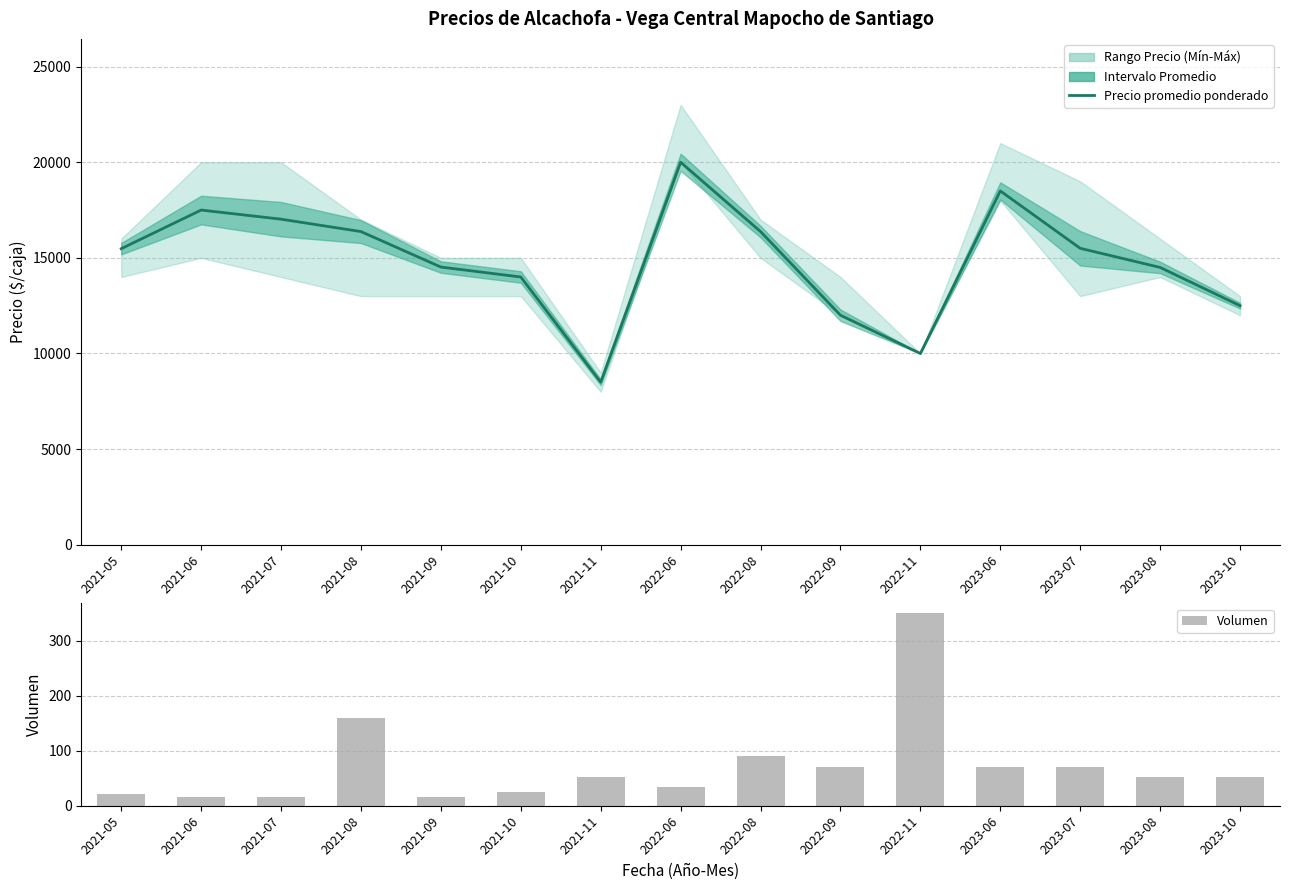

Rank the series by their average value, from lowest to highest.

Volumen, Precio promedio ponderado